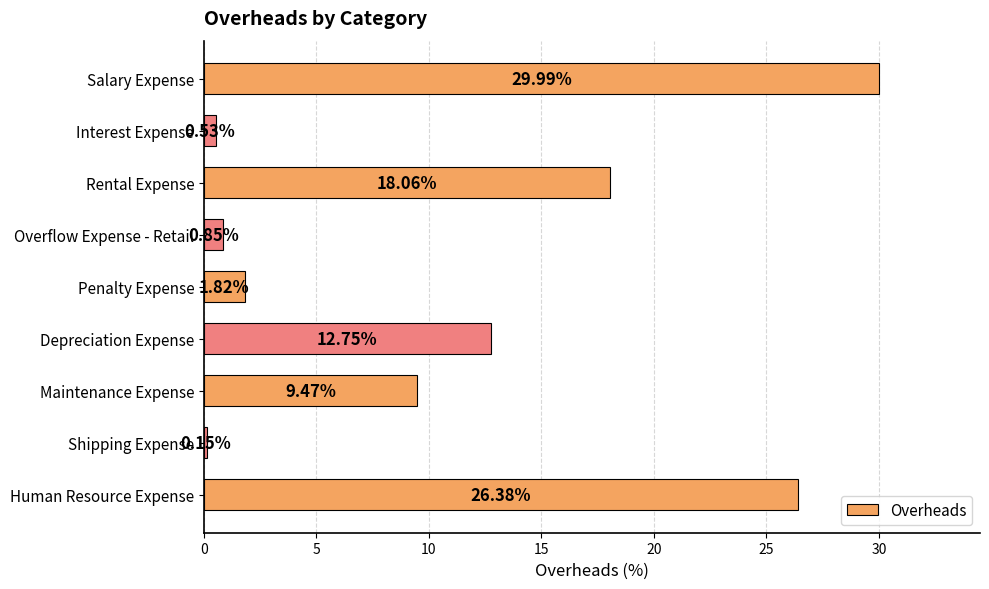

Between Shipping Expense and Salary Expense, which is larger?

Salary Expense